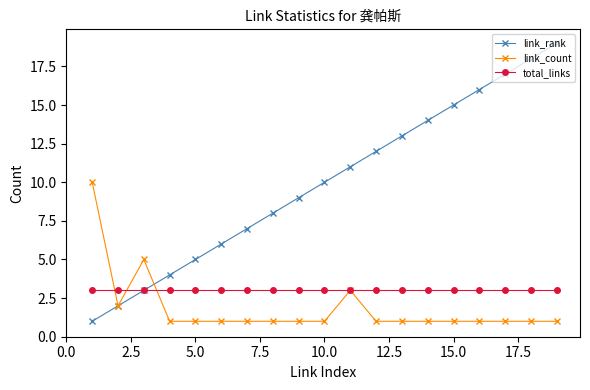

What is the greatest value displayed?

19